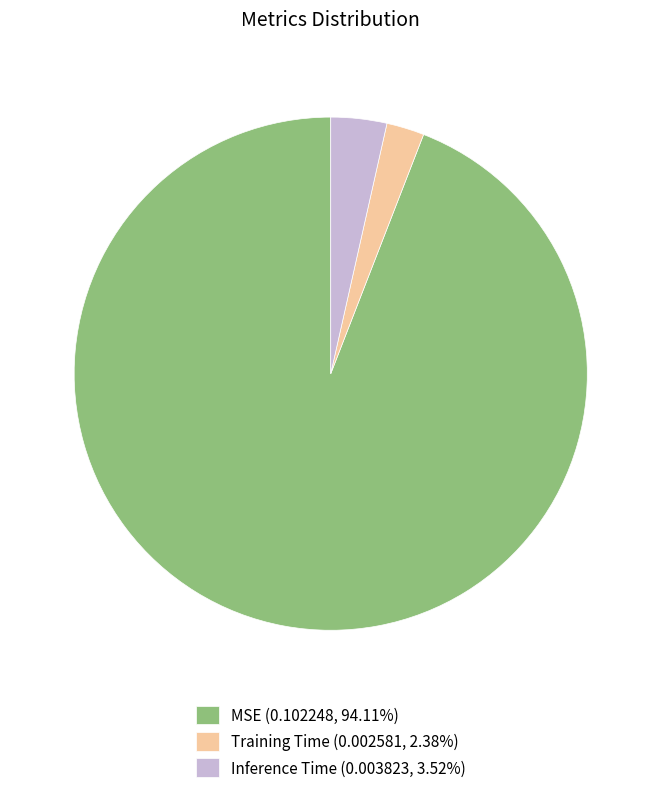

Rank the categories by value from lowest to highest.

Training Time, Inference Time, MSE